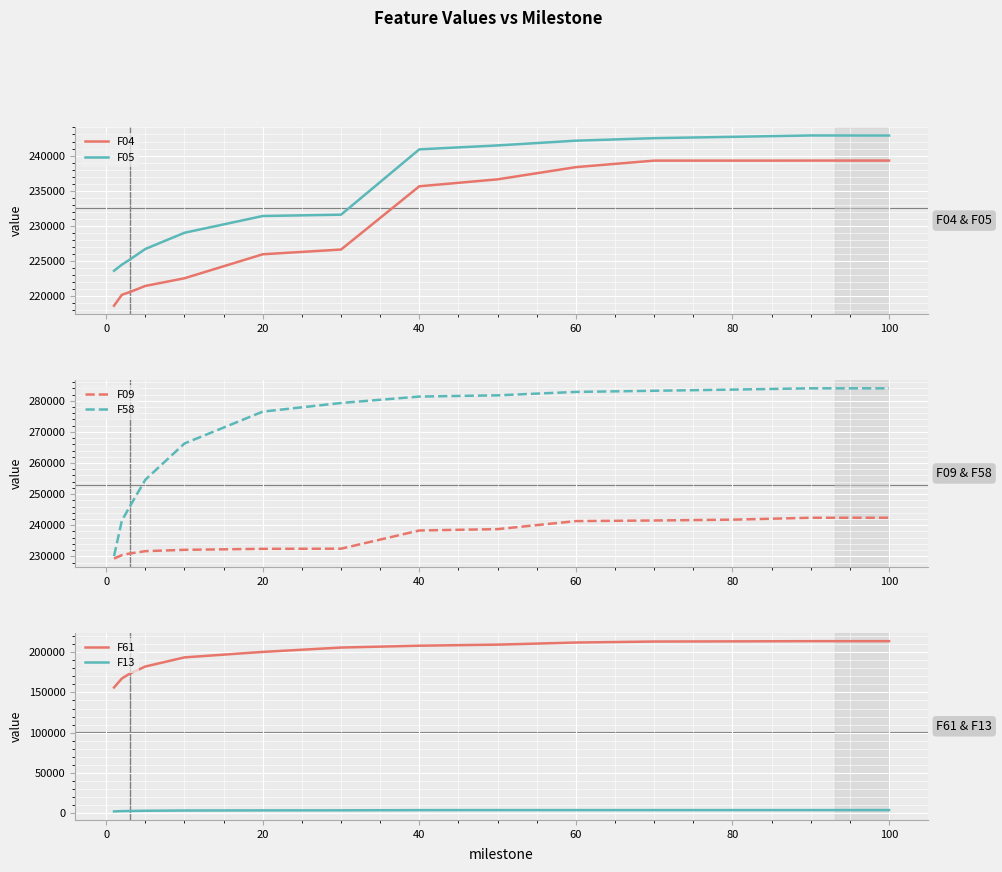

True or false: F05 and F04 cross at least once.

False